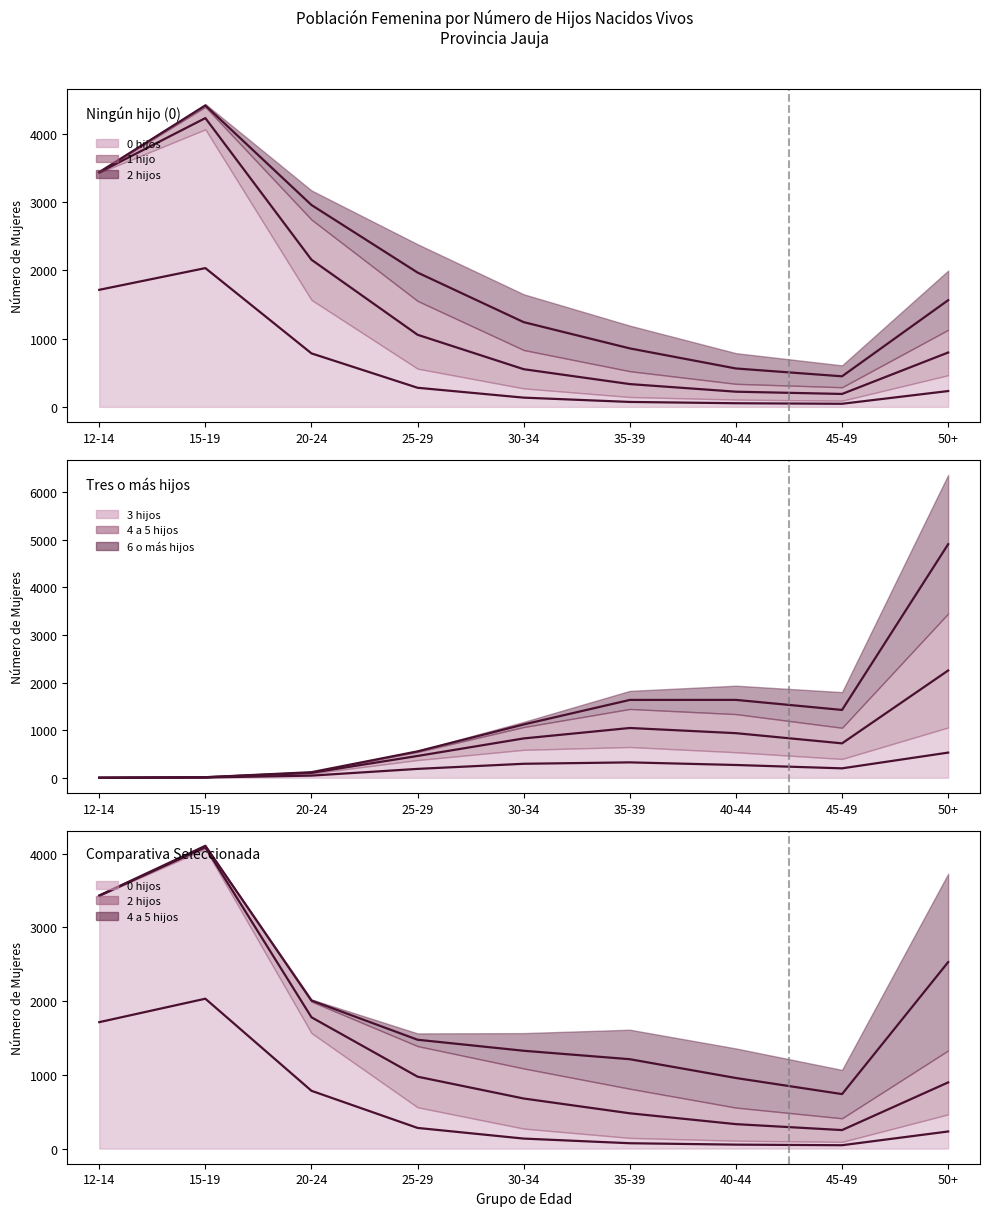

True or false: 4 a 5 hijos and 3 hijos cross at least once.

False